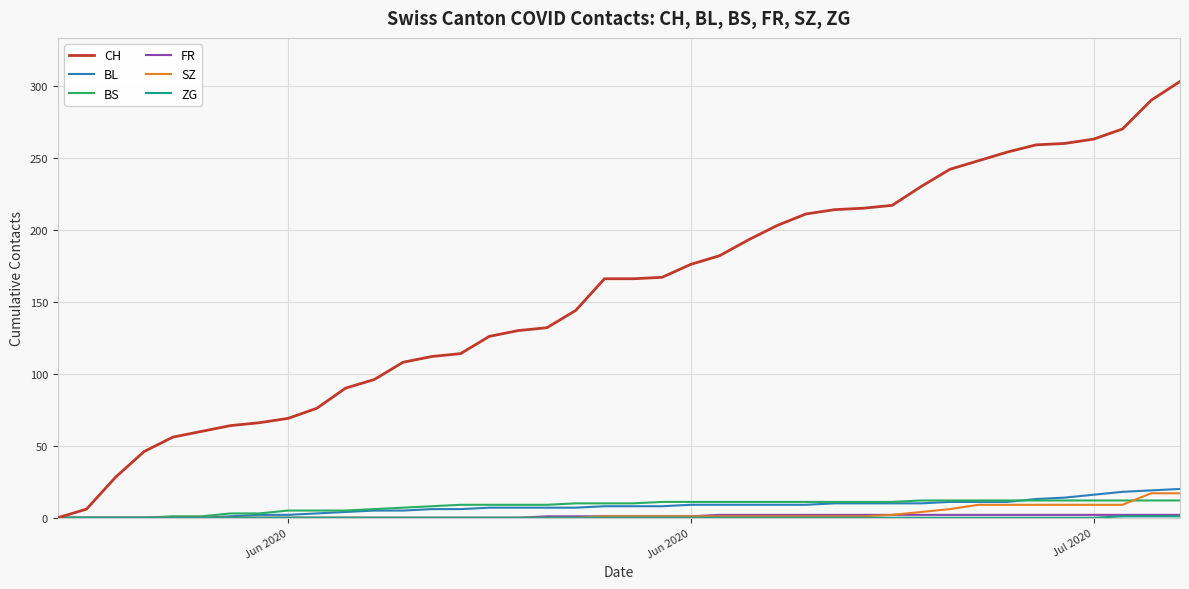

How many distinct data groups are displayed?

6